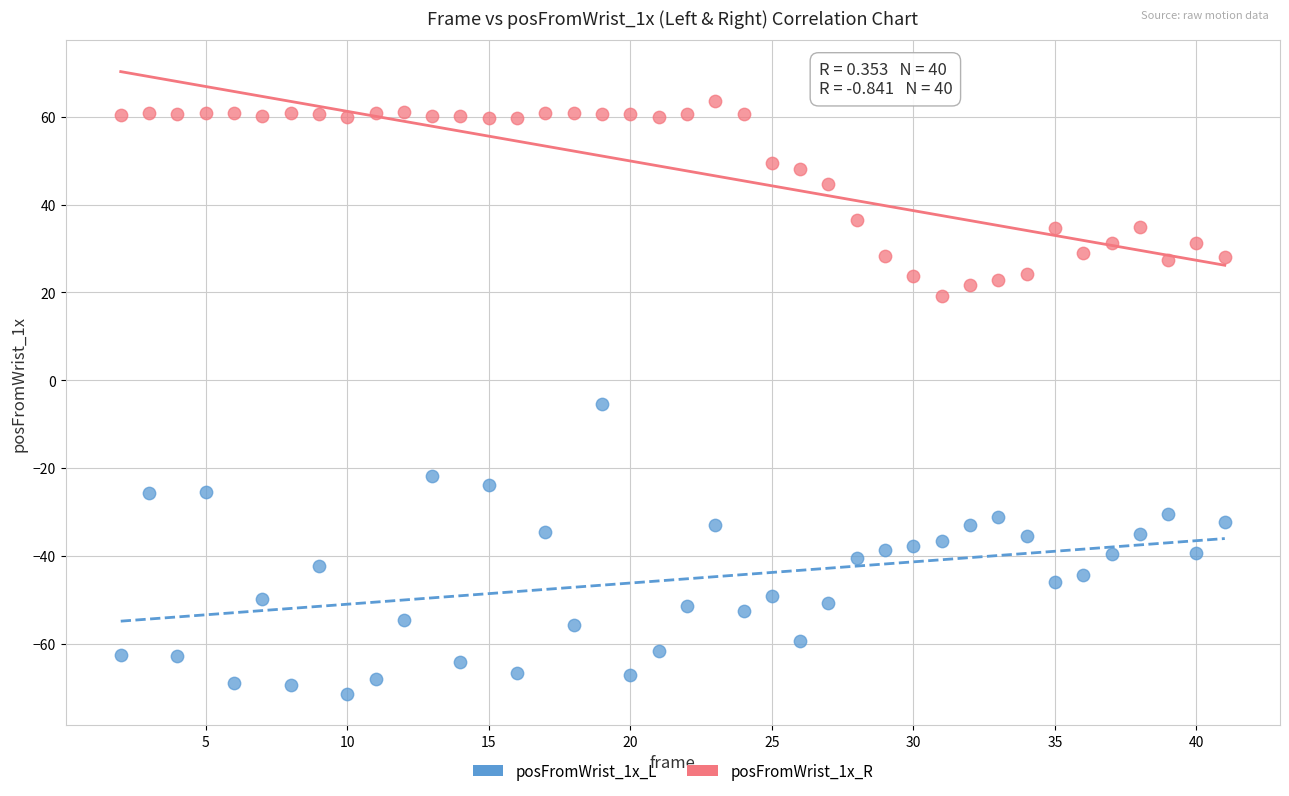

Across all data points, what is the range of Y values (max minus min)?

135.0